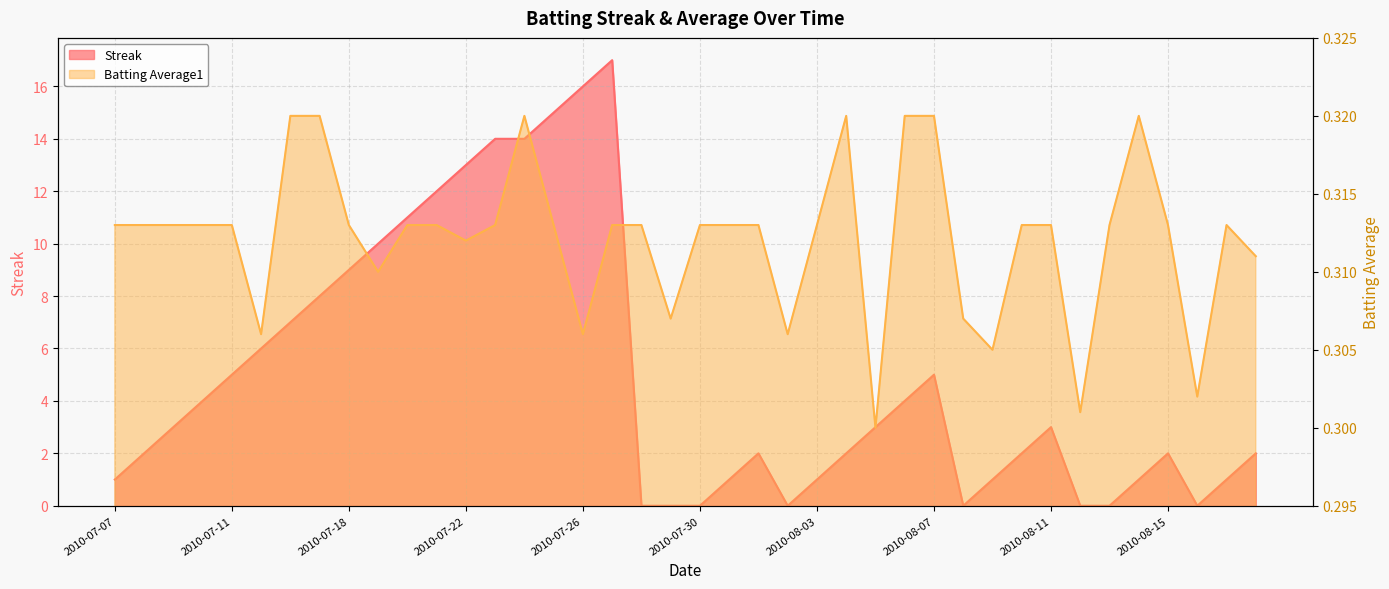

Which series has the widest spread of values?

Streak